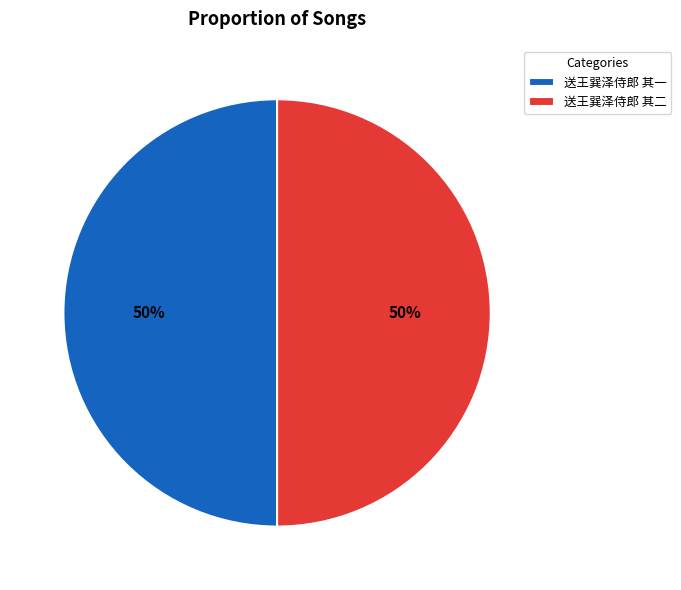

Approximately how many times larger is the value at 送王巽泽侍郎 其一 compared to 送王巽泽侍郎 其二?

1.0